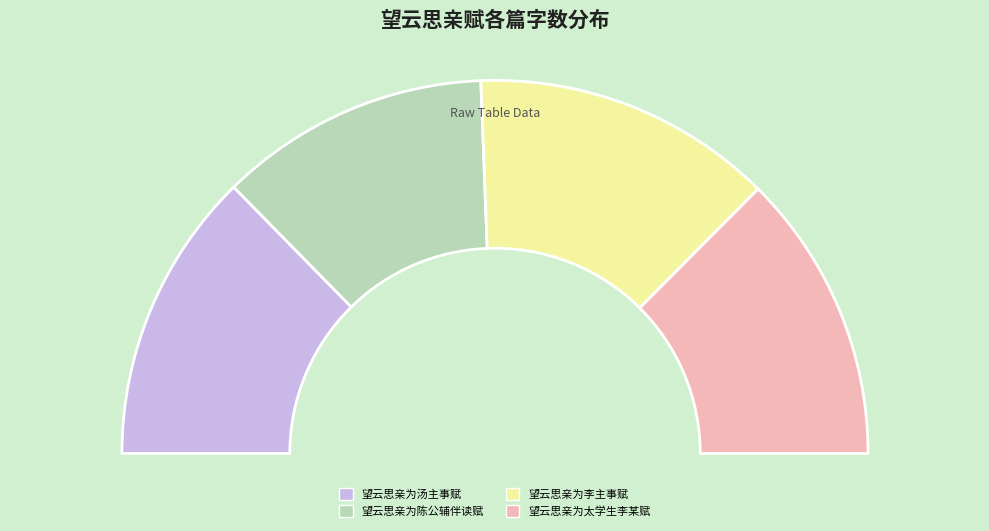

How many segments does this pie chart have?

4